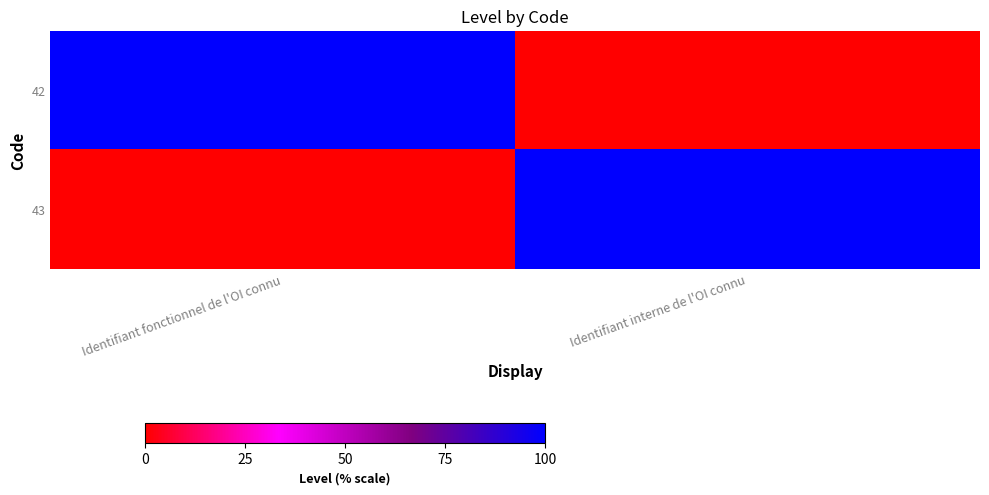

Between Identifiant fonctionnel de l'OI connu and Identifiant interne de l'OI connu, which series saw the biggest shift?

42